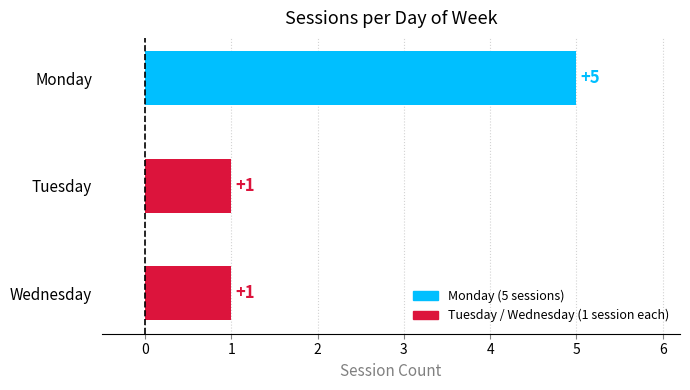

What value does the data have at Wednesday?

1